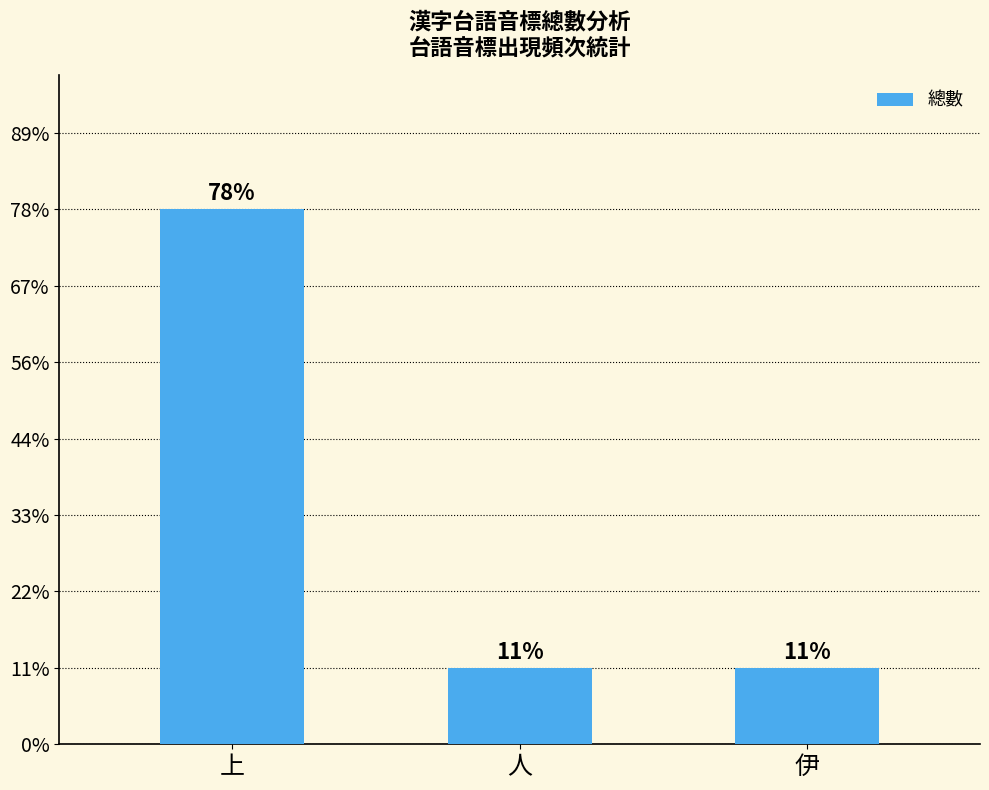

How many bars are there in total?

3